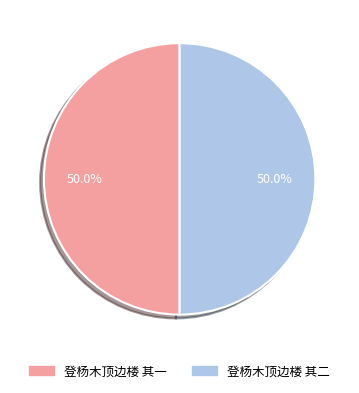

What is the total percentage of 登杨木顶边楼 其一 and 登杨木顶边楼 其二?

100.0%